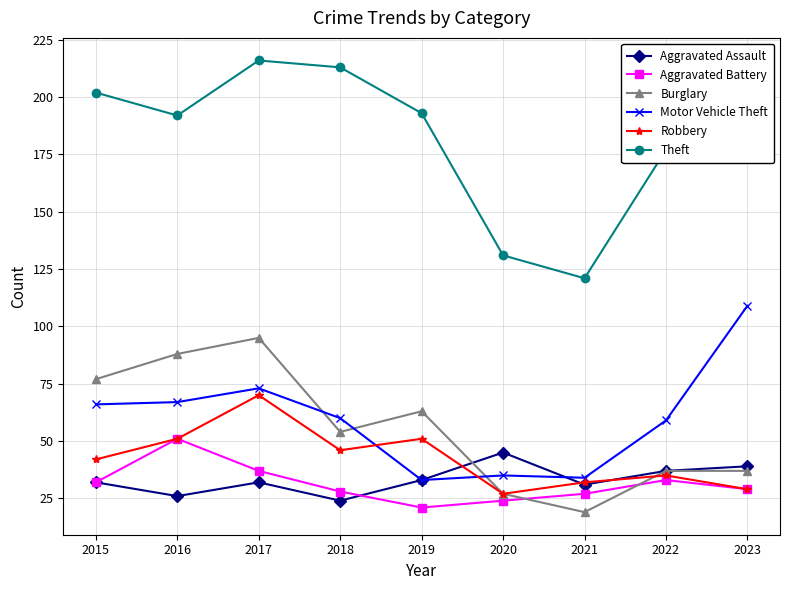

Reading left to right, what are all the values shown in this chart?

Aggravated Assault: 2015=32	2016=26	2017=32	2018=24	2019=33	2020=45	2021=31	2022=37	2023=39
Aggravated Battery: 2015=32	2016=51	2017=37	2018=28	2019=21	2020=24	2021=27	2022=33	2023=29
Burglary: 2015=77	2016=88	2017=95	2018=54	2019=63	2020=27	2021=19	2022=37	2023=37
Motor Vehicle Theft: 2015=66	2016=67	2017=73	2018=60	2019=33	2020=35	2021=34	2022=59	2023=109
Robbery: 2015=42	2016=51	2017=70	2018=46	2019=51	2020=27	2021=32	2022=35	2023=29
Theft: 2015=202	2016=192	2017=216	2018=213	2019=193	2020=131	2021=121	2022=177	2023=182